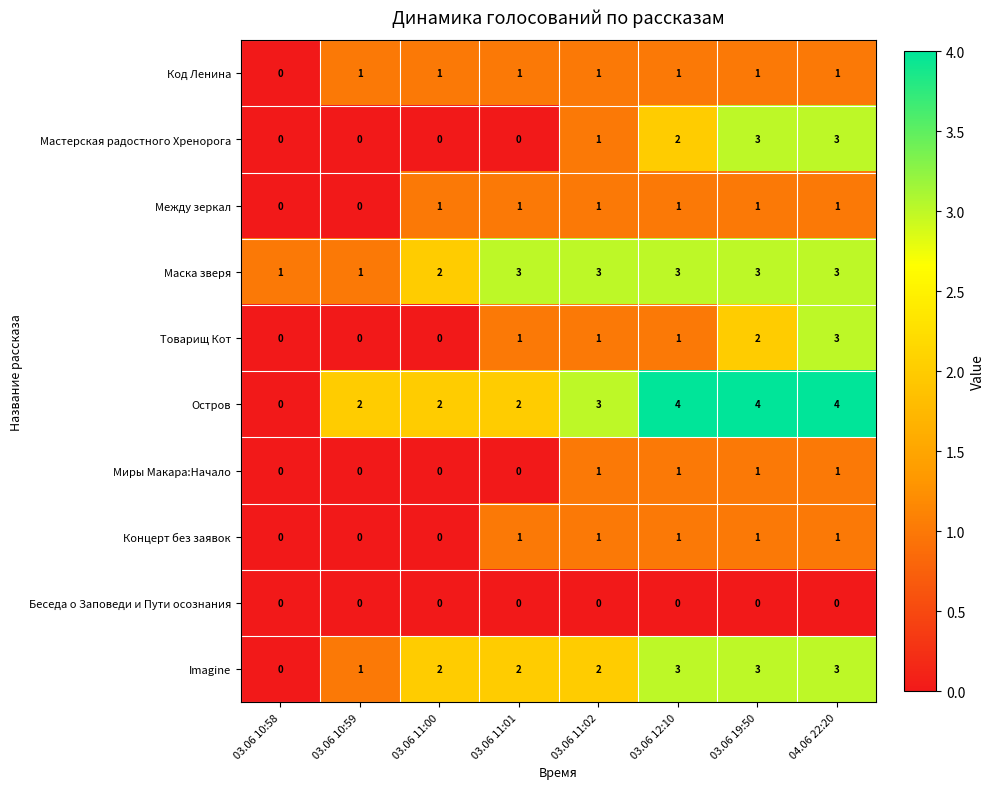

Which series has the largest total across all categories?

Остров